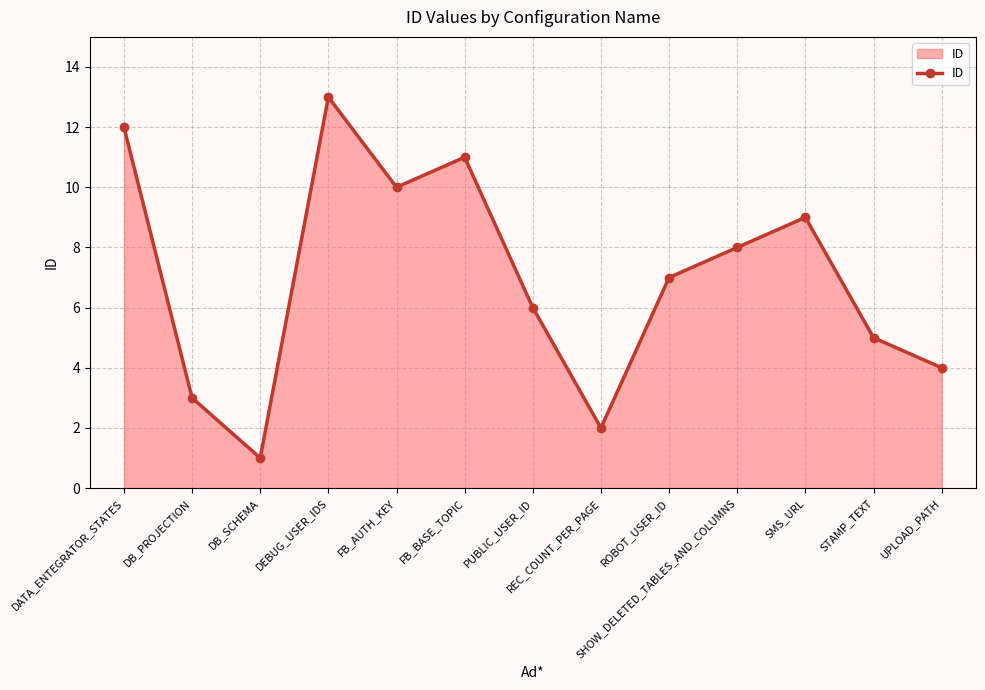

The chart shows a value of 6 at PUBLIC_USER_ID. True or false?

True